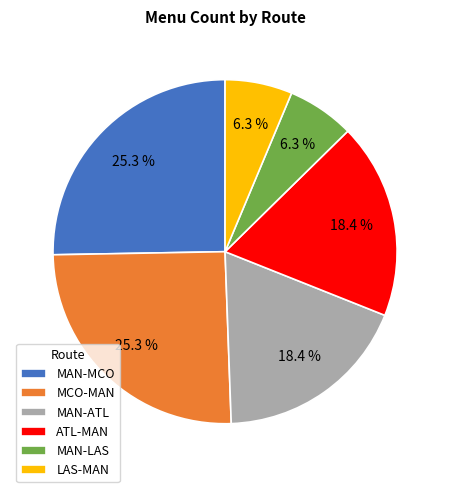

Approximately how many times larger is the value at LAS-MAN compared to ATL-MAN?

0.3